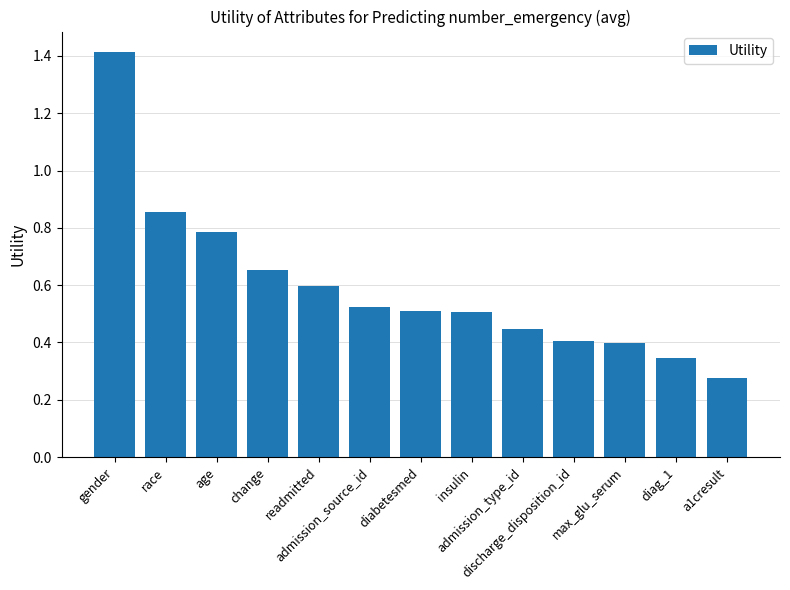

Count the values in the range 0 to 1.

12